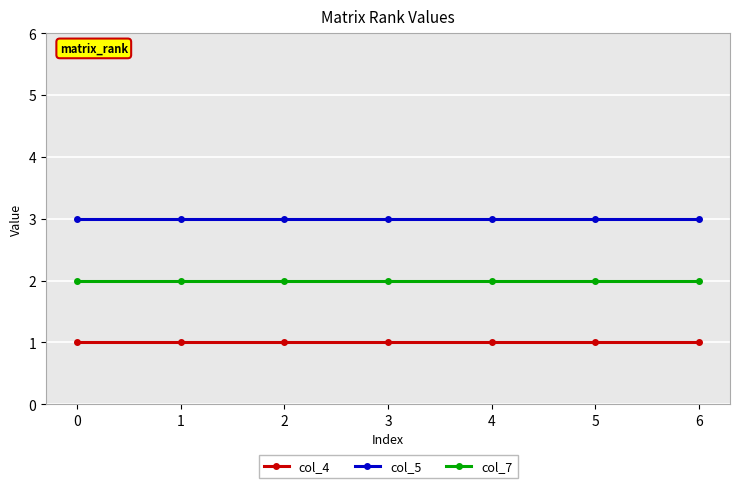

True or false: col_7 has a value of 2 at 3.

True